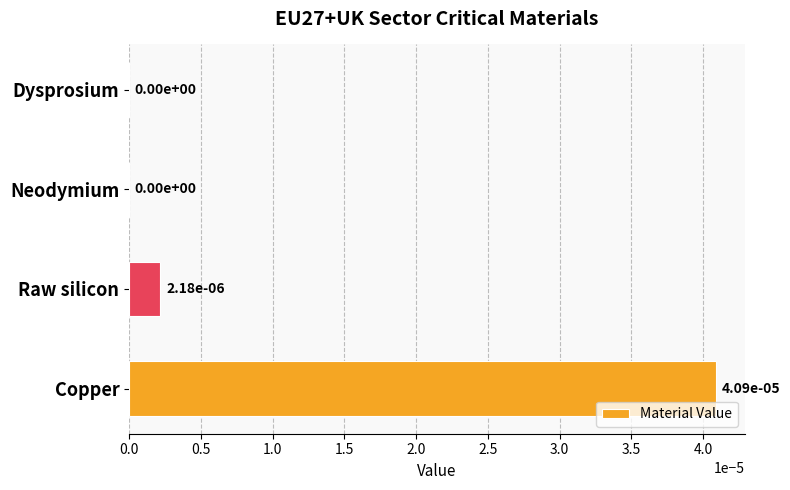

Are the bars horizontal?

Yes